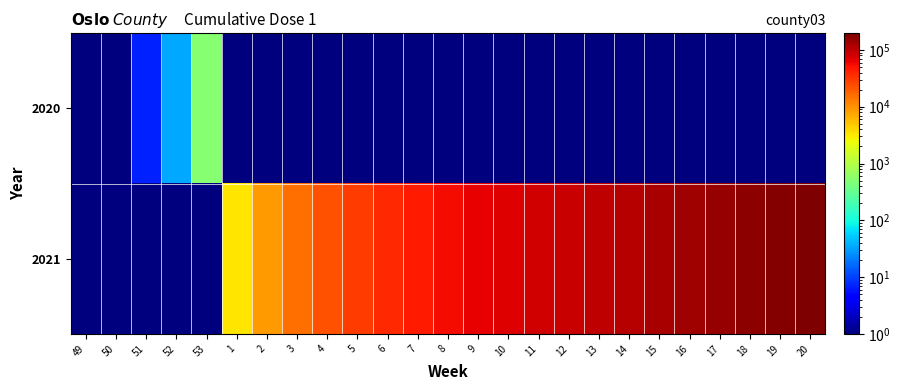

Between 49 and 17, which is larger?

49